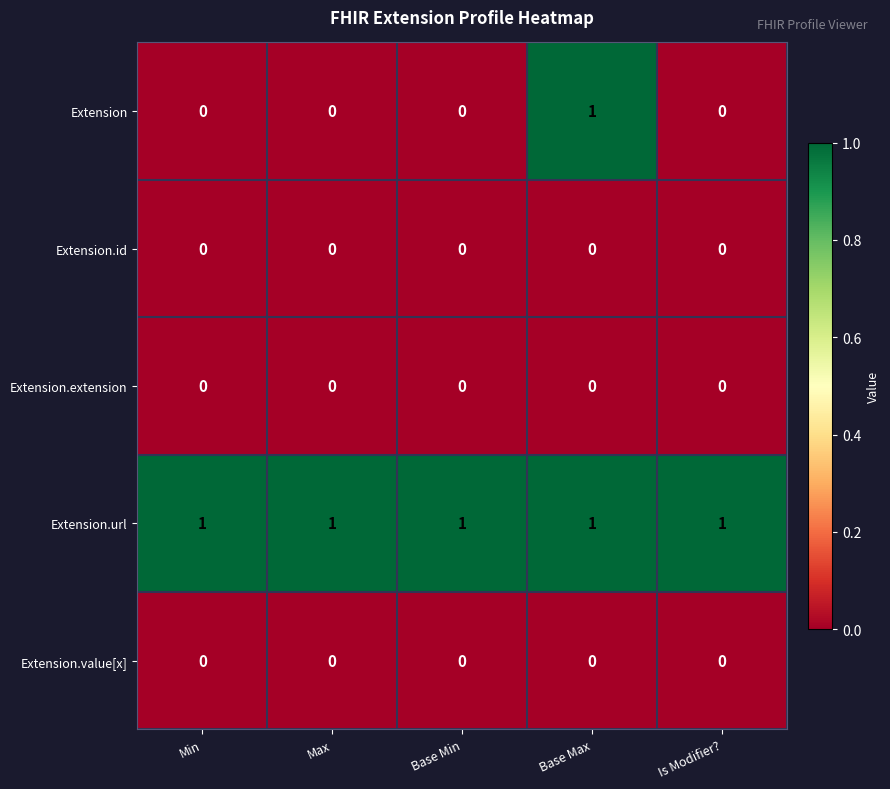

Which series changed the most between Min and Base Max?

Extension